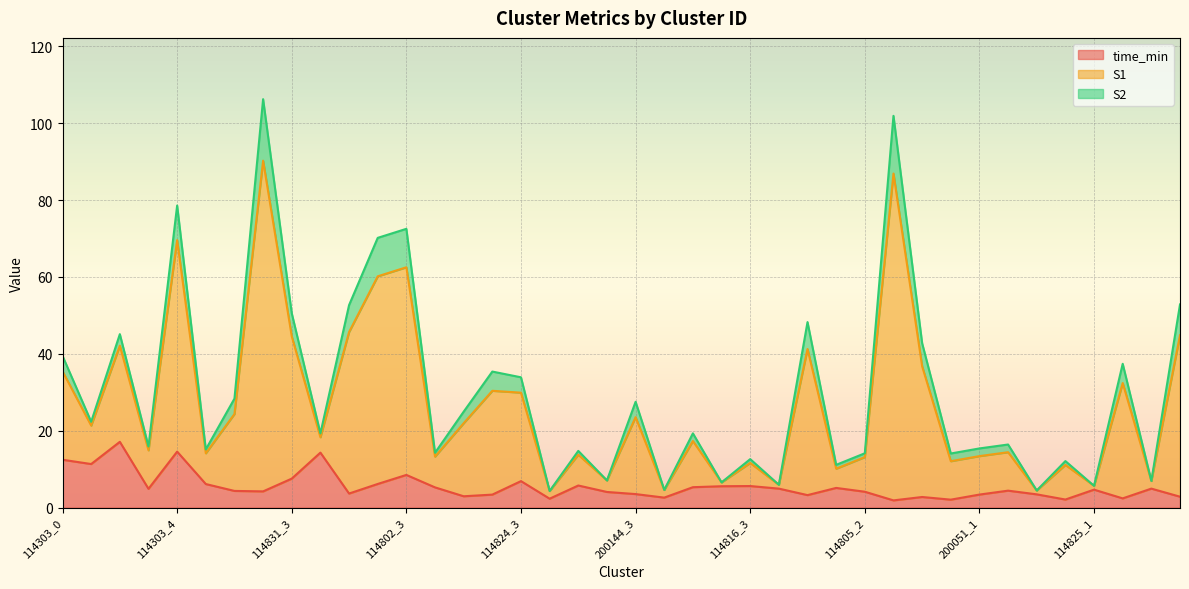

What is the value of the time_min point at the 37th from the left?

4.7